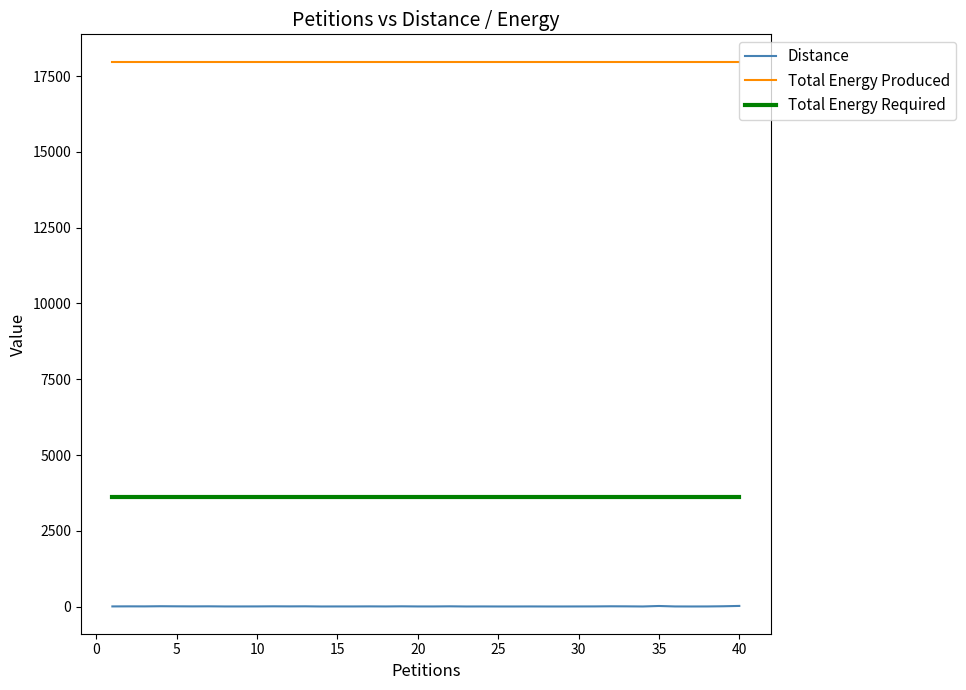

Which series has the widest spread of values?

Distance